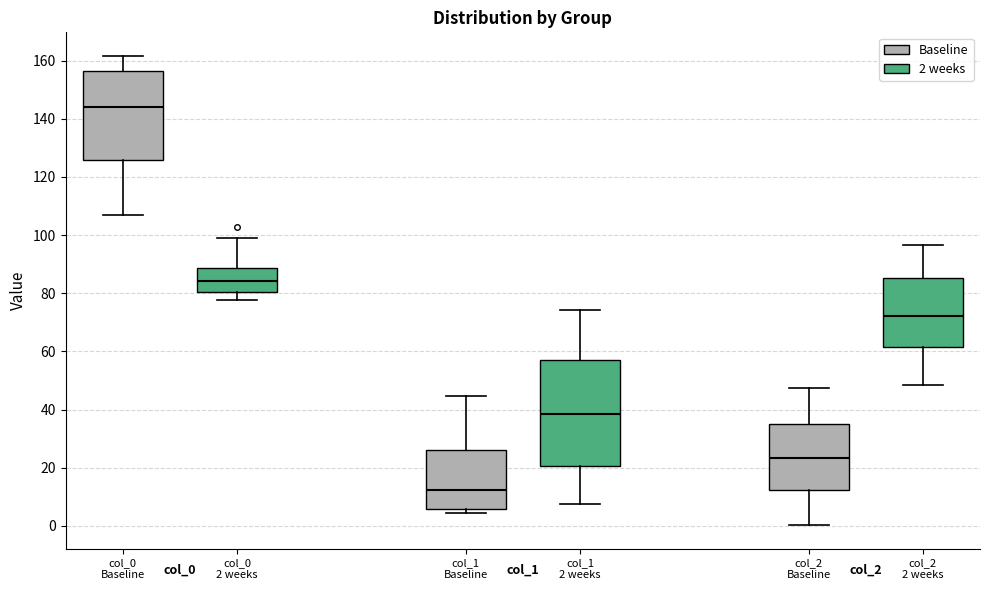

Which box is the tallest, from its lower edge to its upper edge?

col_1 2 weeks